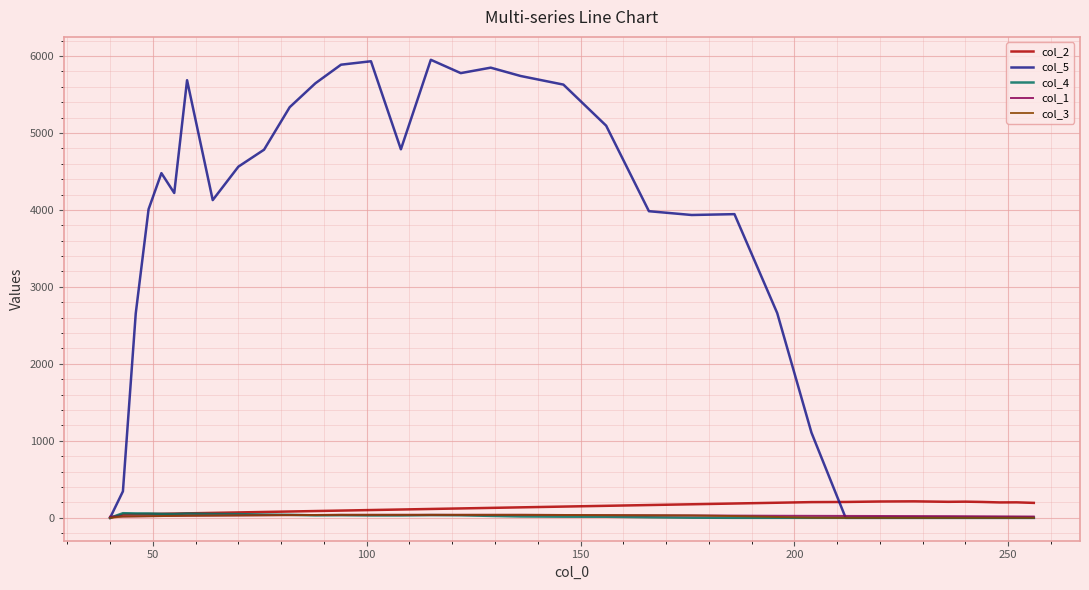

What is the difference between the maximum and second lowest values in the col_1 series?

22.0